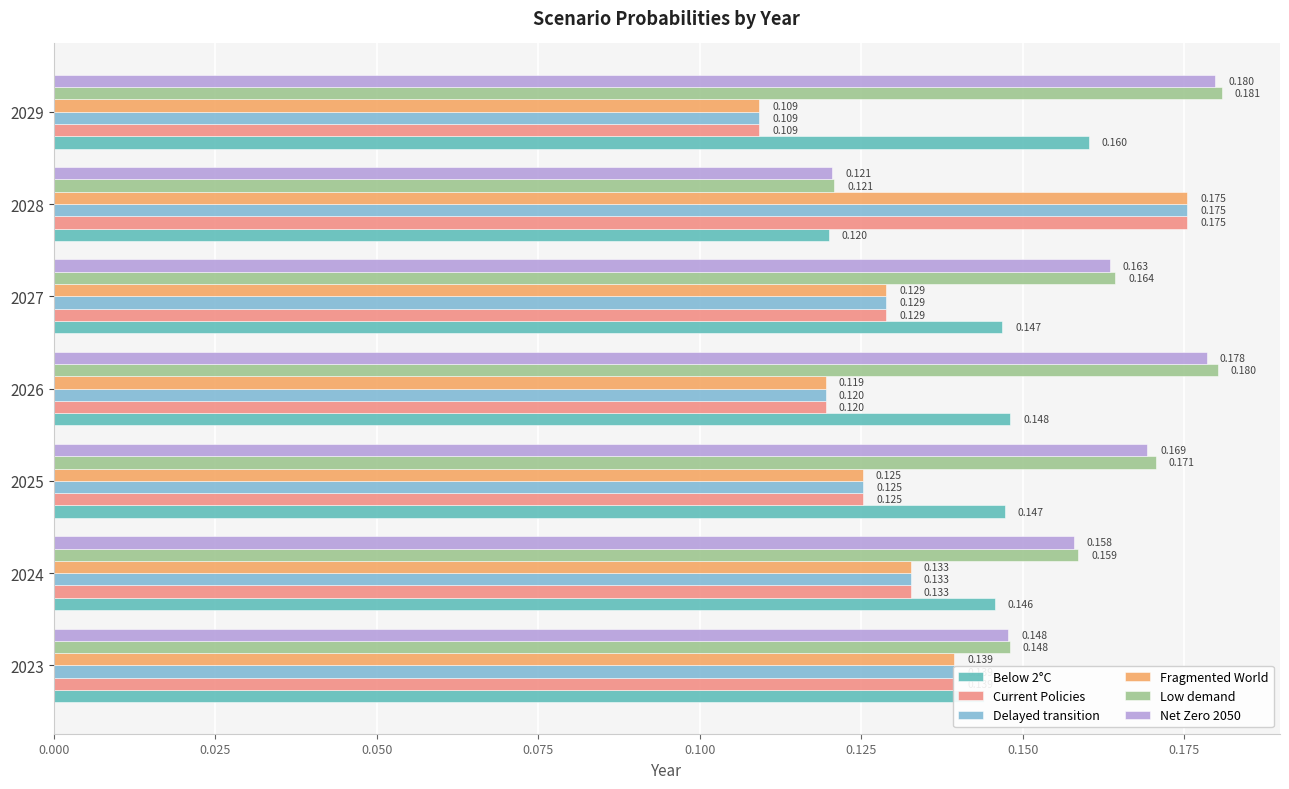

Is the value of Net Zero 2050 at 2025 greater than the value of Below 2°C at 2028?

Yes